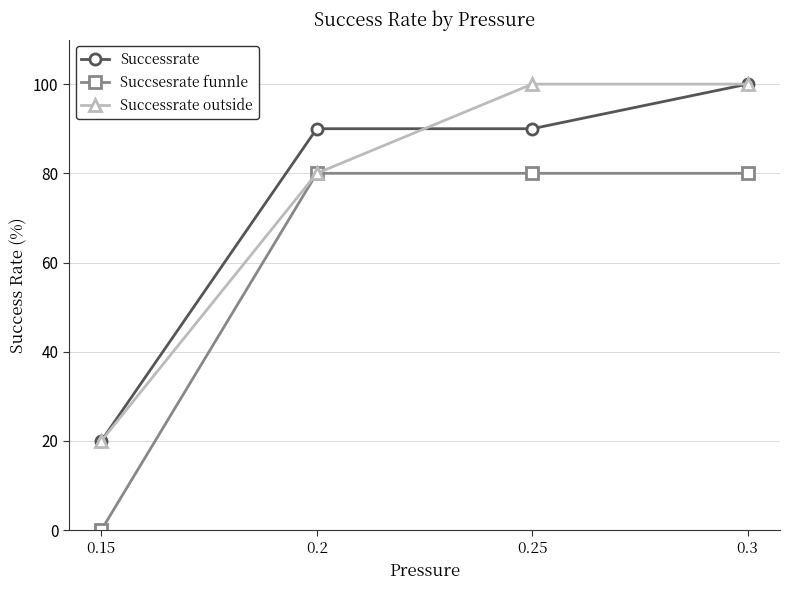

At 0.25, list the series in order from smallest to largest.

Succsesrate funnle, Successrate, Successrate outside